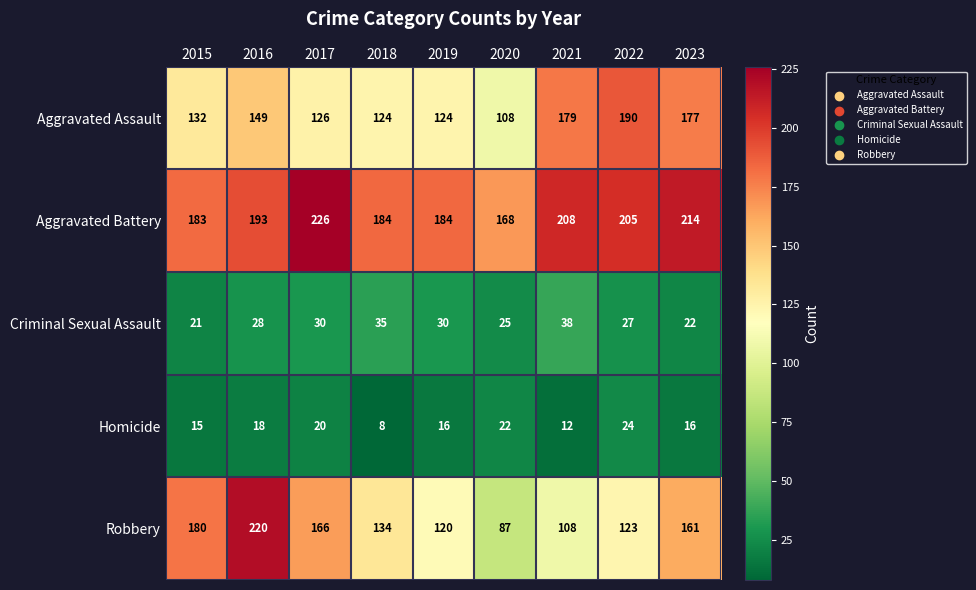

What is the sum of all Robbery values?

1299